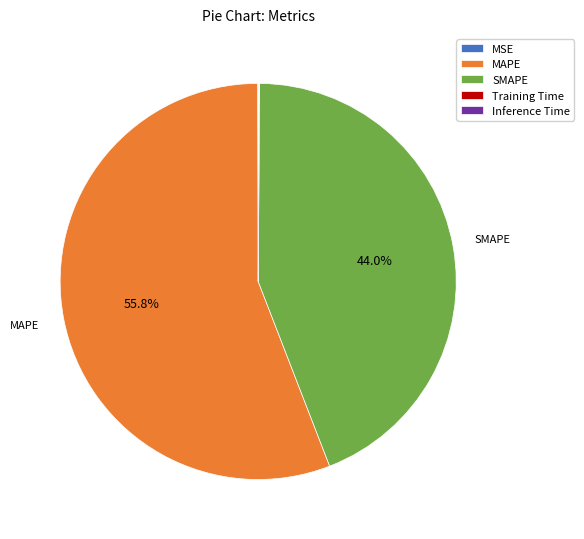

Is there any slice that represents more than half of the pie?

Yes